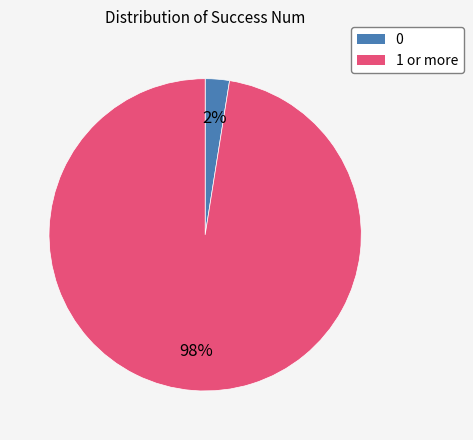

To the nearest percent, what is the average slice percentage?

50%